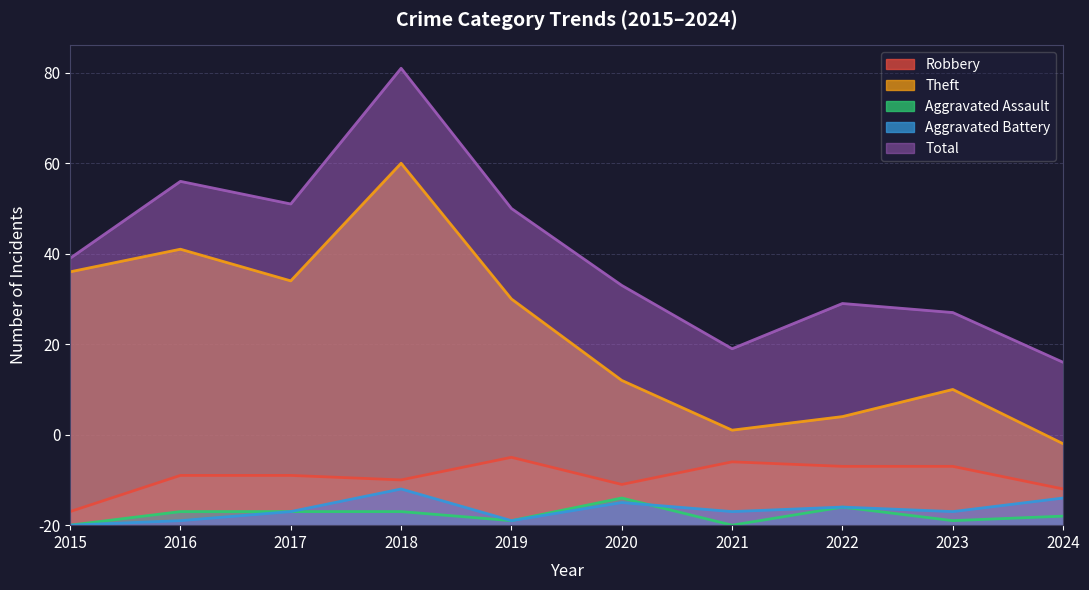

What is the difference between the second highest and second lowest values in the Aggravated Battery series?

5